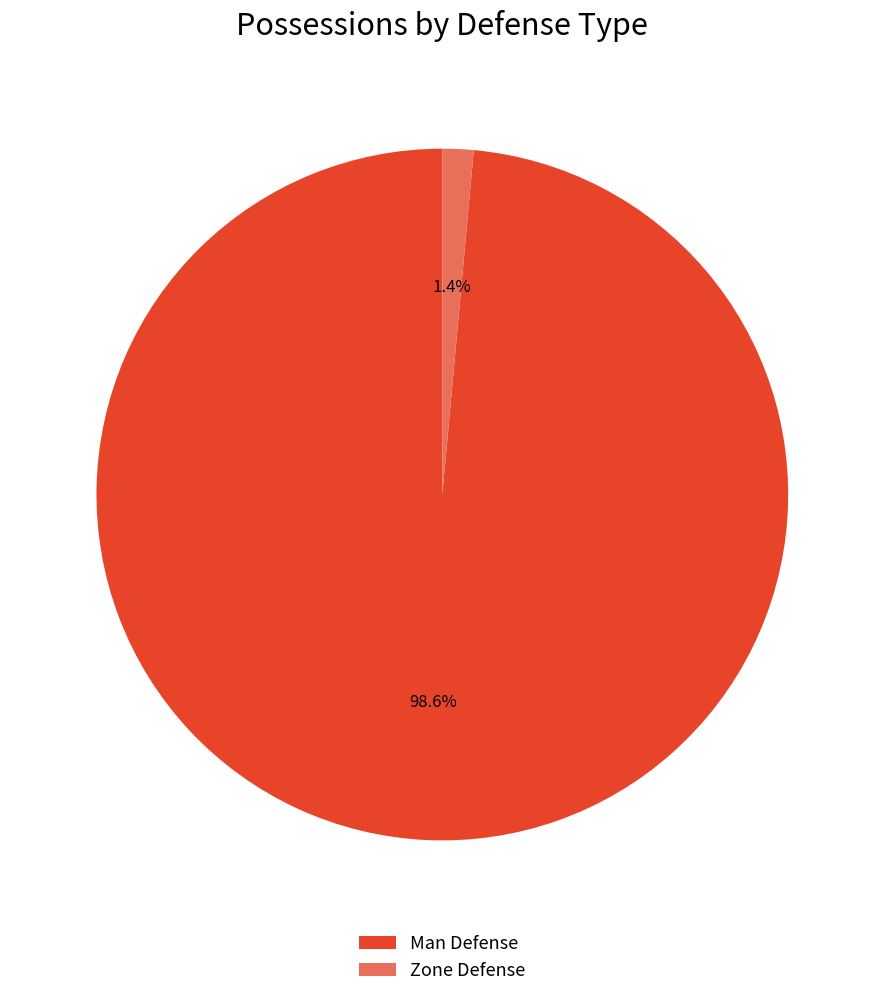

Is there a majority slice in this chart?

Yes